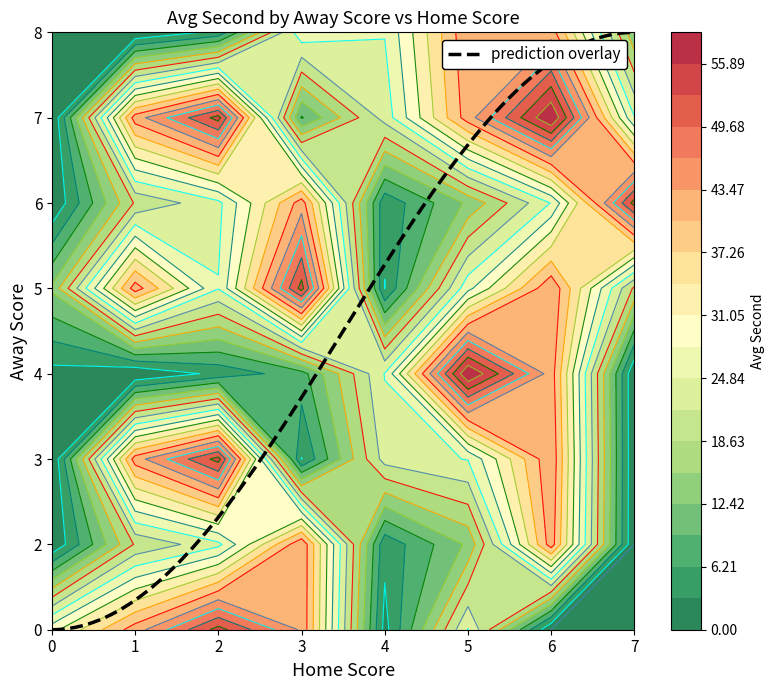

What is the maximum value shown in the chart?

59